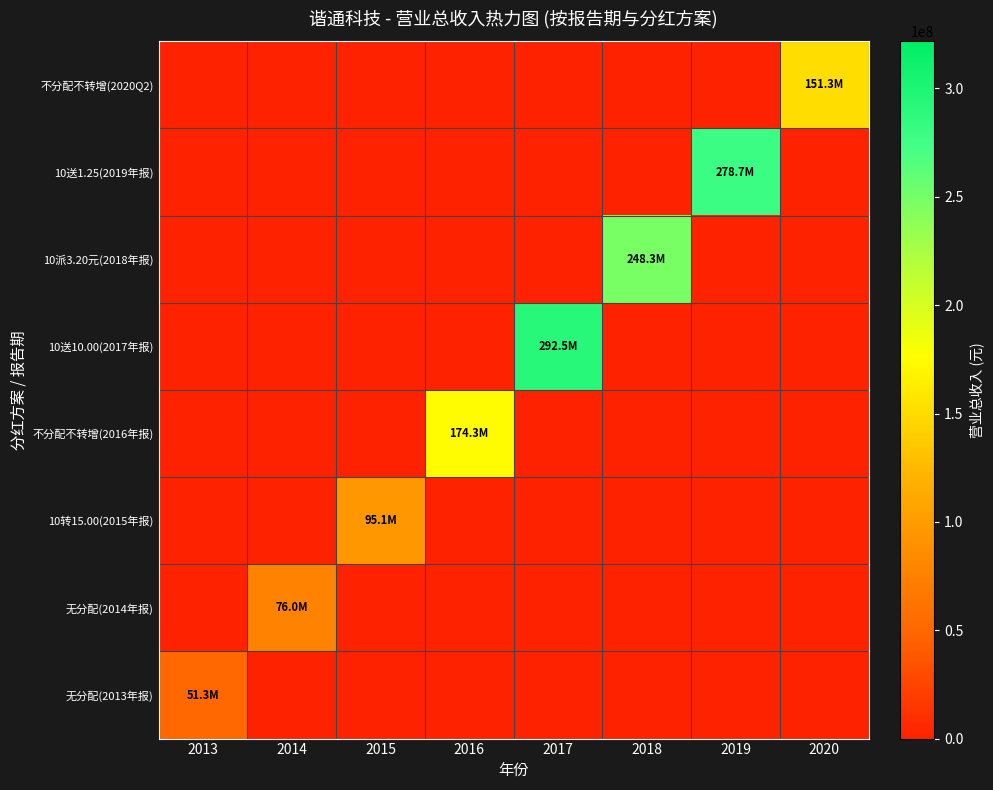

Reading left to right, extract all data points from this chart.

不分配不转增(2020Q2): 2013=0.0	2014=0.0	2015=0.0	2016=0.0	2017=0.0	2018=0.0	2019=0.0	2020=151282864.8
10送1.25(2019年报): 2013=0.0	2014=0.0	2015=0.0	2016=0.0	2017=0.0	2018=0.0	2019=278692467.2	2020=0.0
10派3.20元(2018年报): 2013=0.0	2014=0.0	2015=0.0	2016=0.0	2017=0.0	2018=248321284.1	2019=0.0	2020=0.0
10送10.00(2017年报): 2013=0.0	2014=0.0	2015=0.0	2016=0.0	2017=292521964.1	2018=0.0	2019=0.0	2020=0.0
不分配不转增(2016年报): 2013=0.0	2014=0.0	2015=0.0	2016=174317828.7	2017=0.0	2018=0.0	2019=0.0	2020=0.0
10转15.00(2015年报): 2013=0.0	2014=0.0	2015=95109184.3	2016=0.0	2017=0.0	2018=0.0	2019=0.0	2020=0.0
无分配(2014年报): 2013=0.0	2014=76041596.3	2015=0.0	2016=0.0	2017=0.0	2018=0.0	2019=0.0	2020=0.0
无分配(2013年报): 2013=51272023.9	2014=0.0	2015=0.0	2016=0.0	2017=0.0	2018=0.0	2019=0.0	2020=0.0